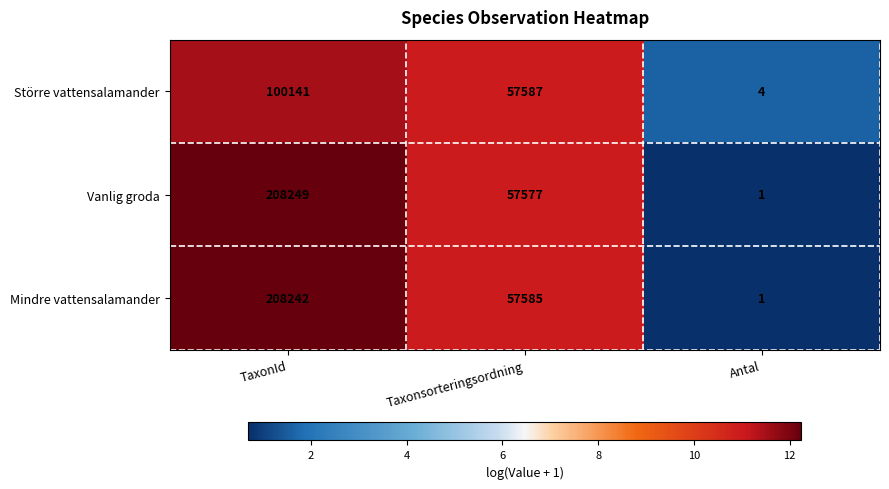

Reading left to right, list all the values displayed in this chart.

Större vattensalamander: 100141	57587	4
Vanlig groda: 208249	57577	1
Mindre vattensalamander: 208242	57585	1